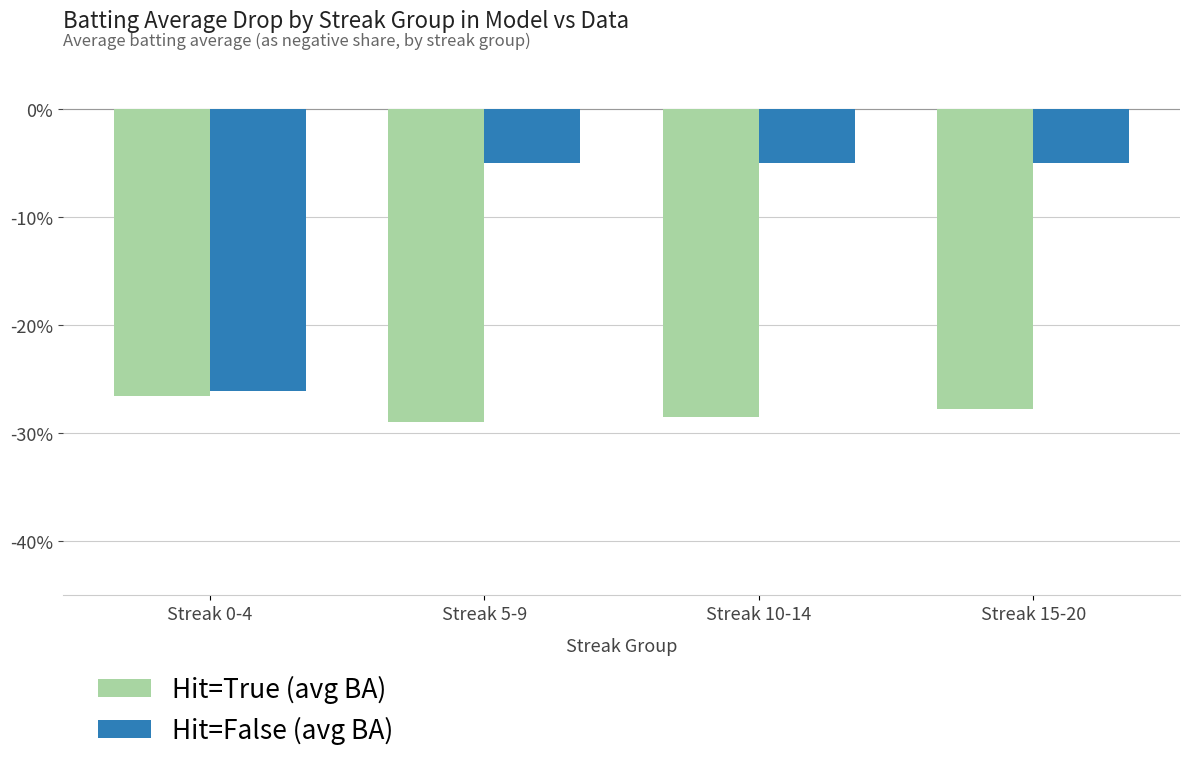

Does the chart contain stacked bars?

No